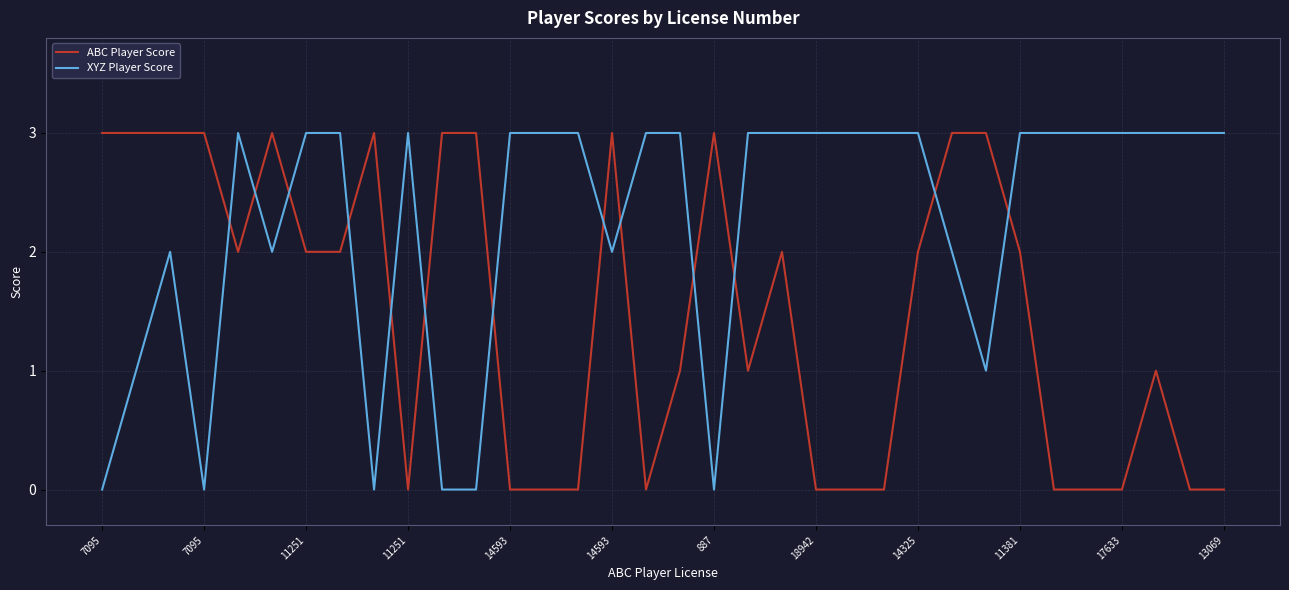

Does the chart display data point markers on the line(s)?

No